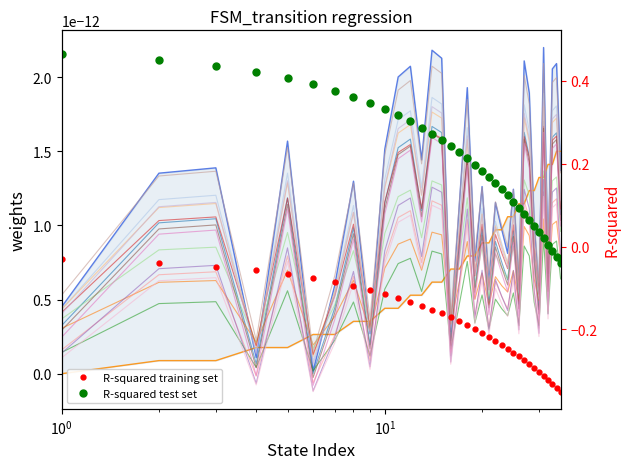

The value of source_state at 29 is 0.0. True or false?

False